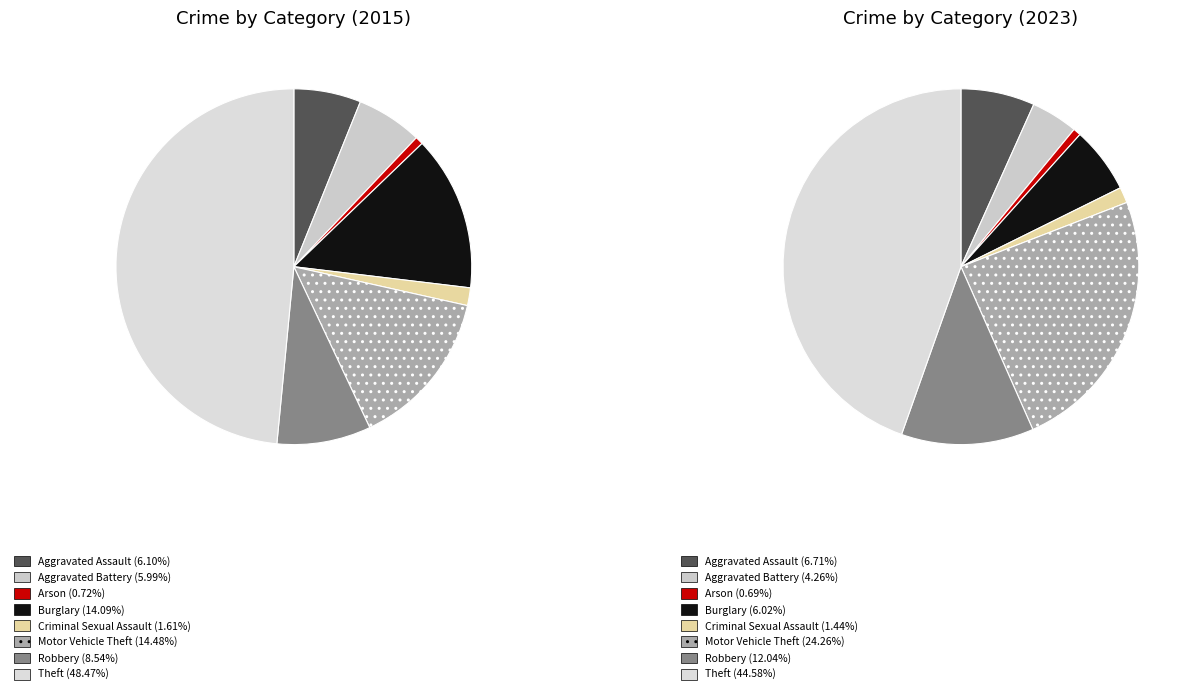

The 6 slice represents 1% of the pie. True or false?

False